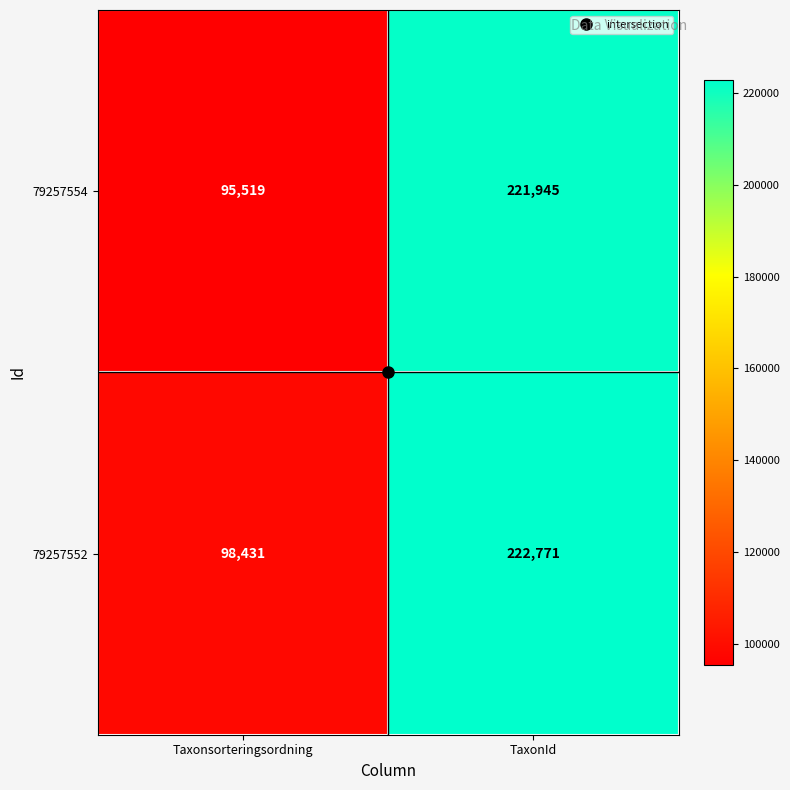

Which series has the largest total across all categories?

79257552